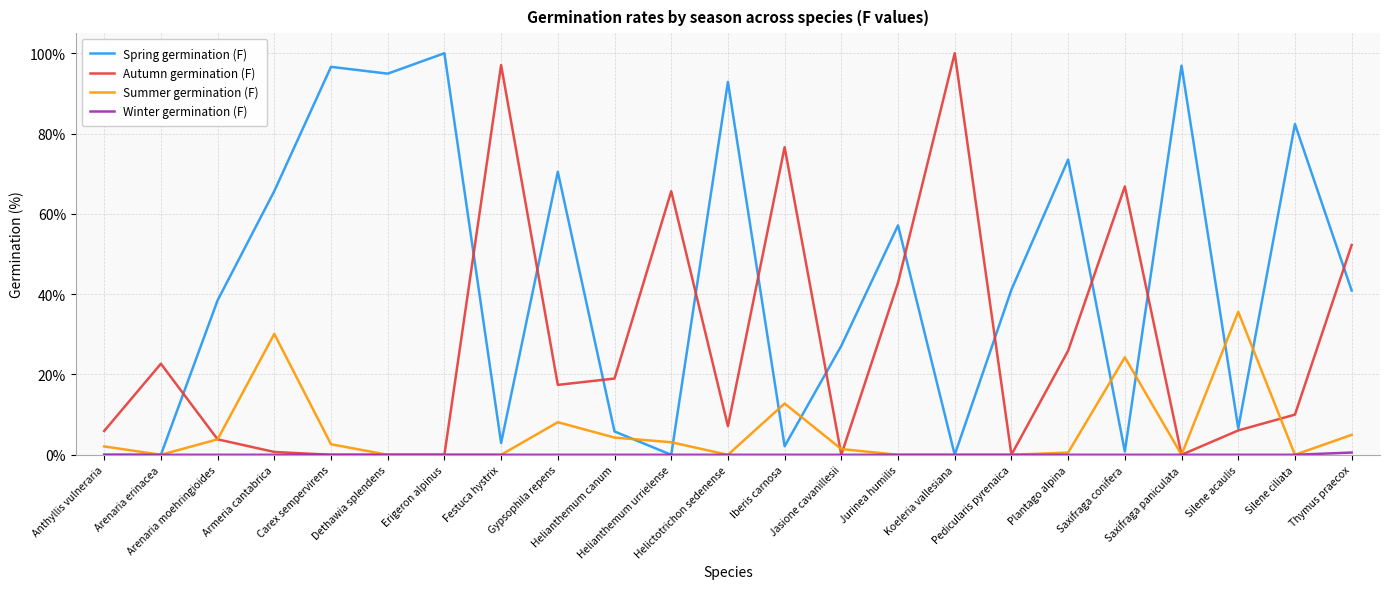

What is the highest value of the Summer germination (F) series?

35.6